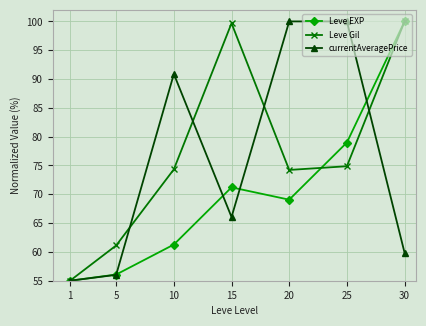

At which category does Leve EXP reach its first local valley?

20